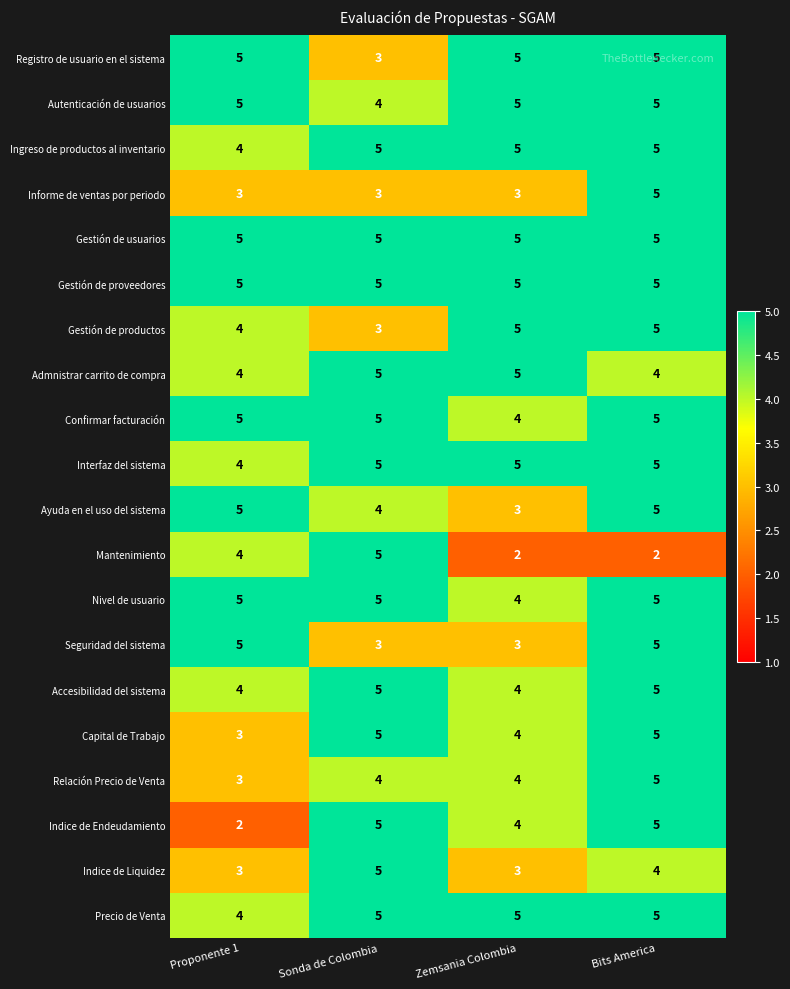

Read the Nivel de usuario value at Proponente 1.

5